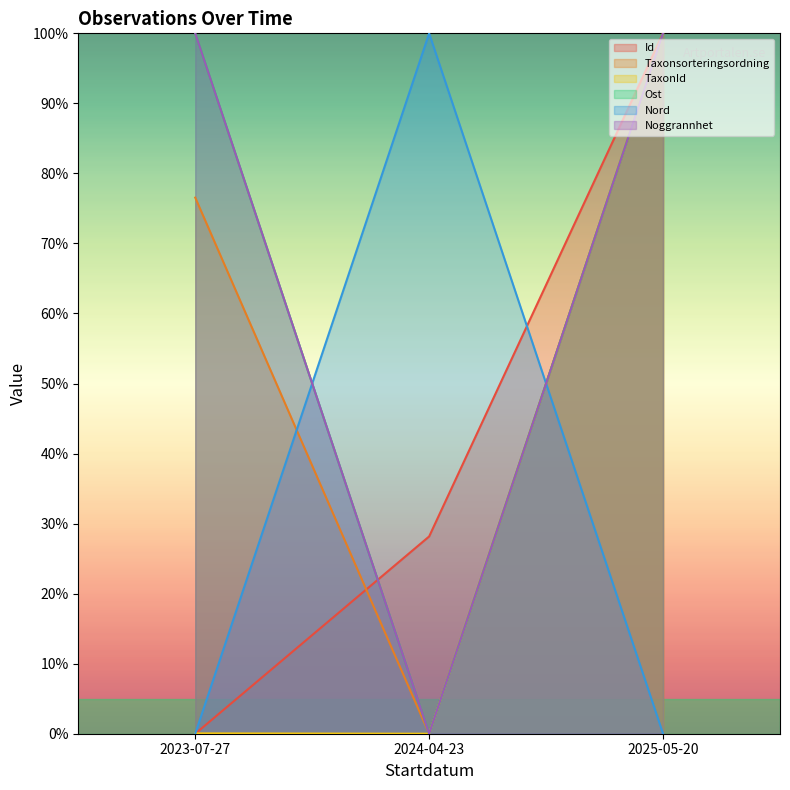

The Taxonsorteringsordning series shows 0.0 at 2024-04-23. True or false?

True